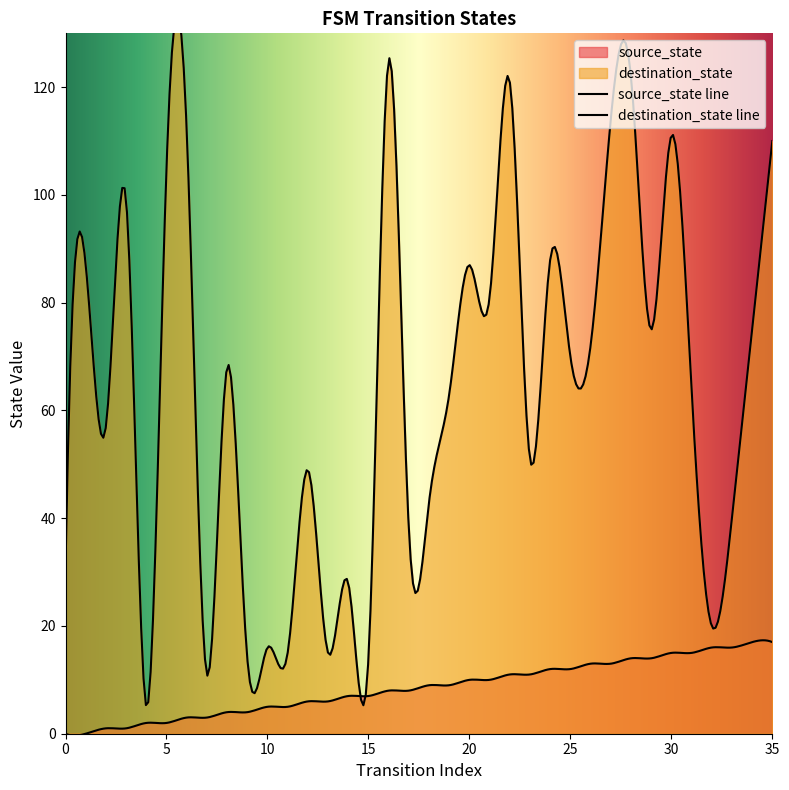

What is the sum of the destination_state values at 1 and 18?

130